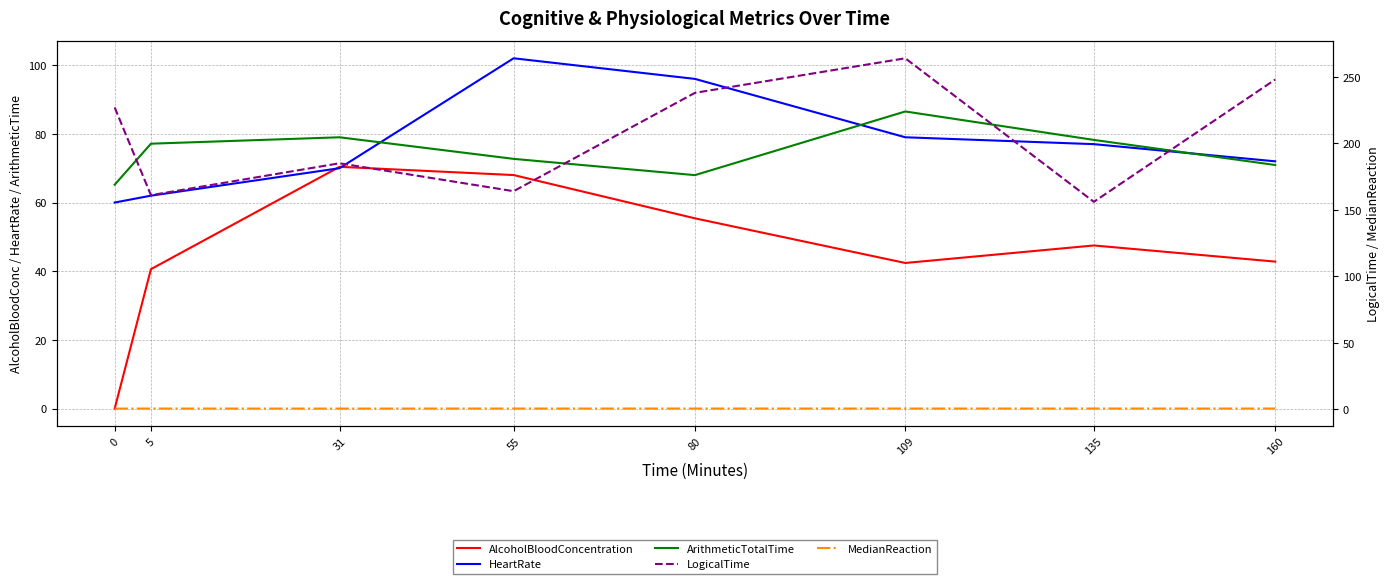

At 80, list the series in order from smallest to largest.

MedianReaction, AlcoholBloodConcentration, ArithmeticTotalTime, HeartRate, LogicalTime